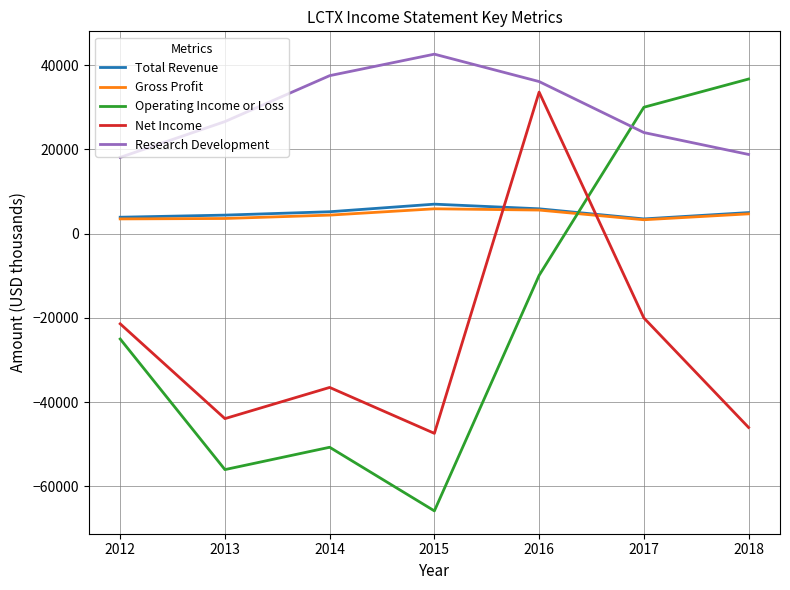

What is the difference between the highest and lowest values at 2013?

82600